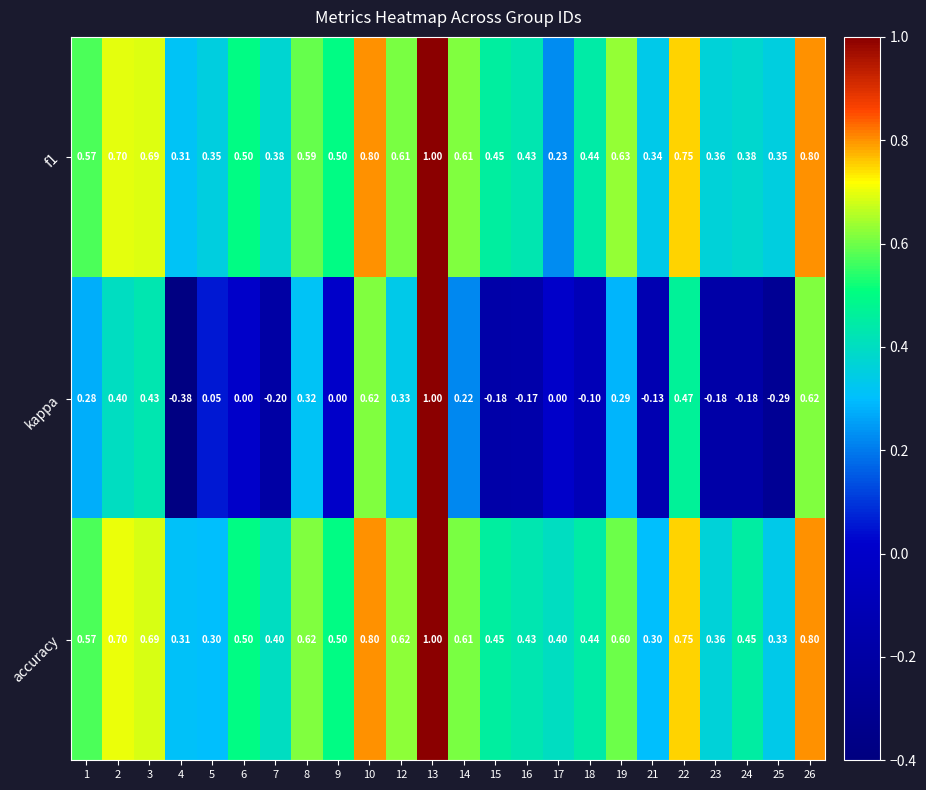

Which series changed the most between 14 and 21?

kappa